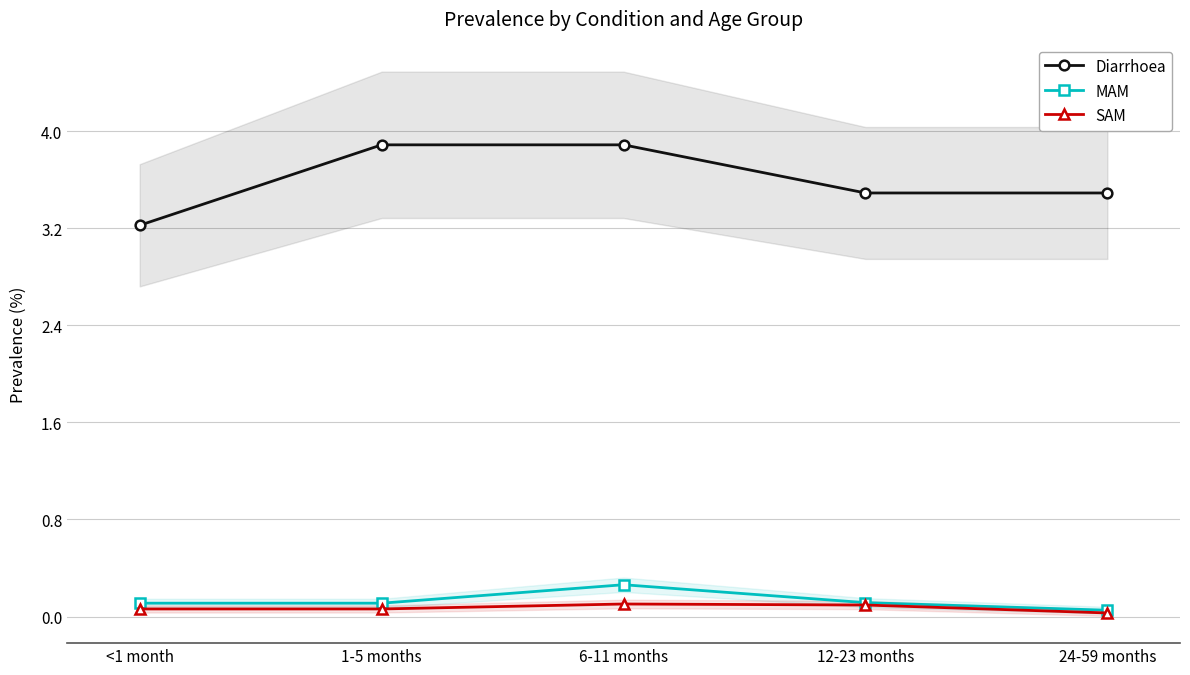

Read the MAM value at <1 month.

0.1